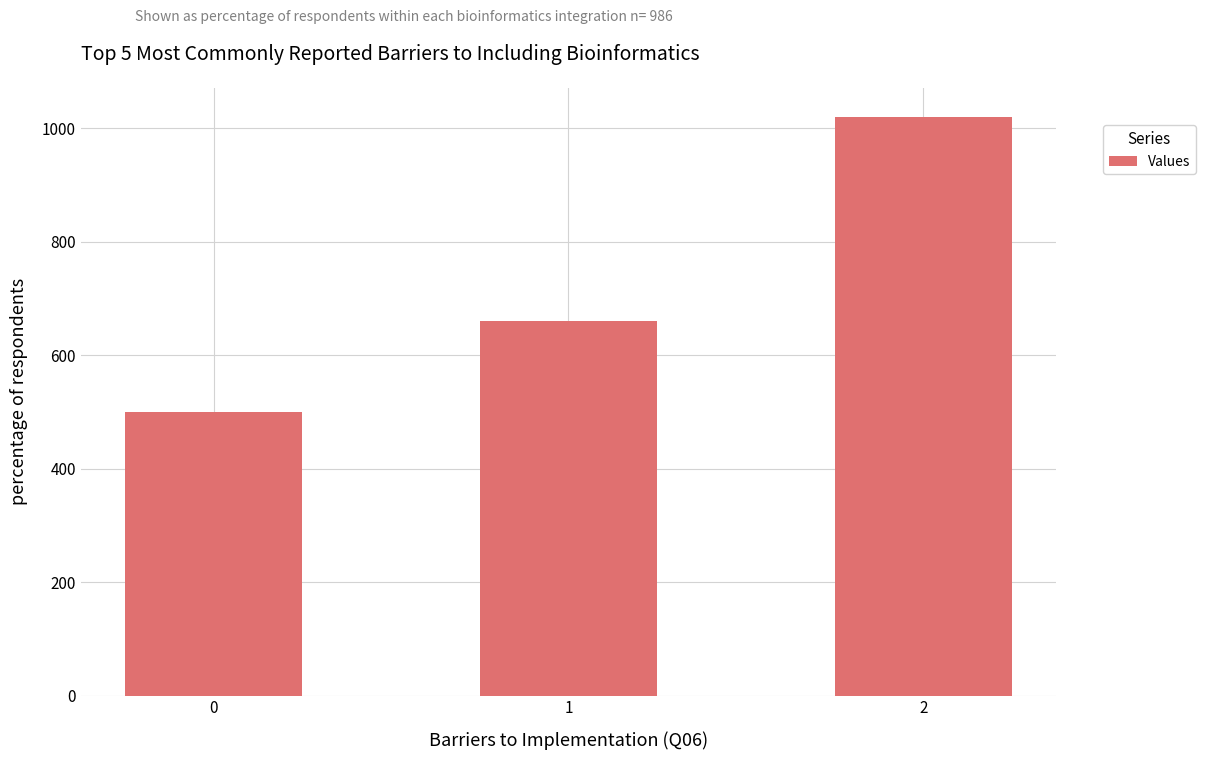

Count the number of categories in the chart.

3